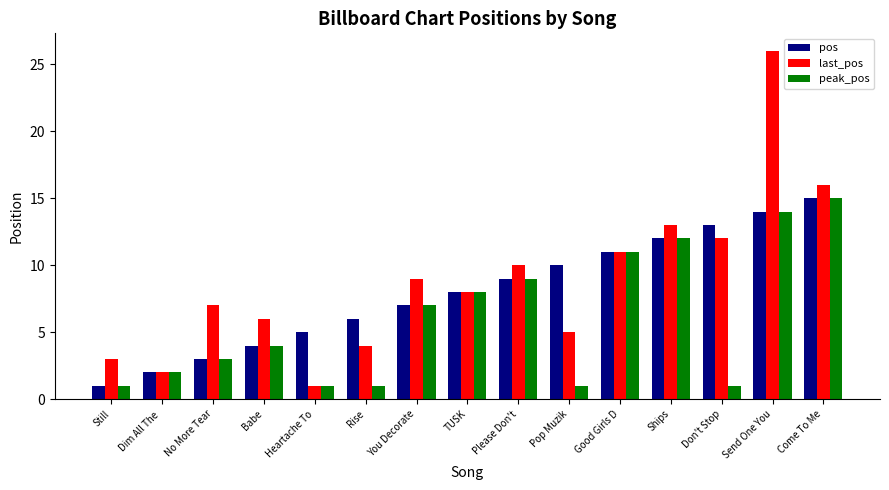

Are the bars horizontal?

No